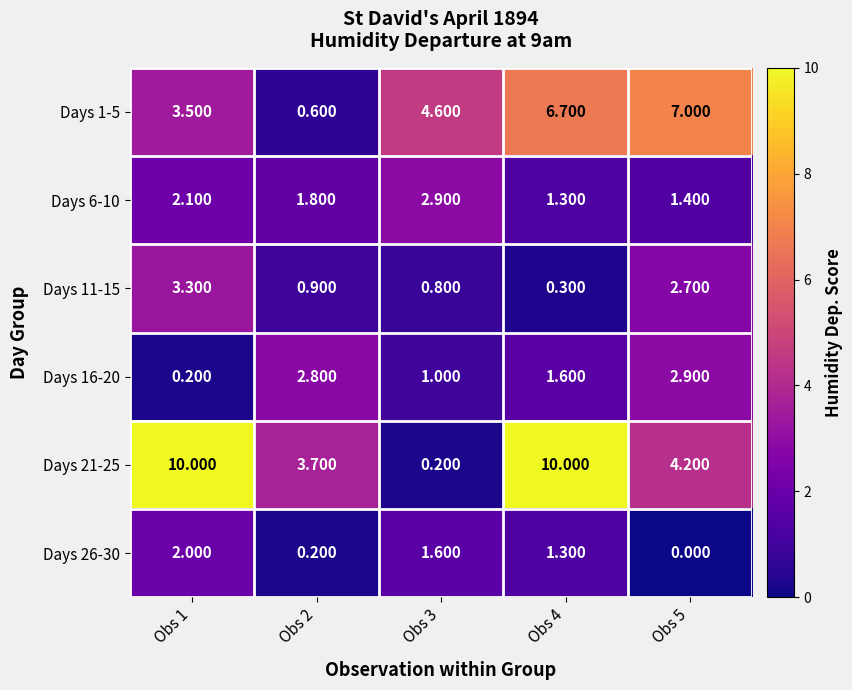

How many data points in Days 21-25 are less than 4?

2